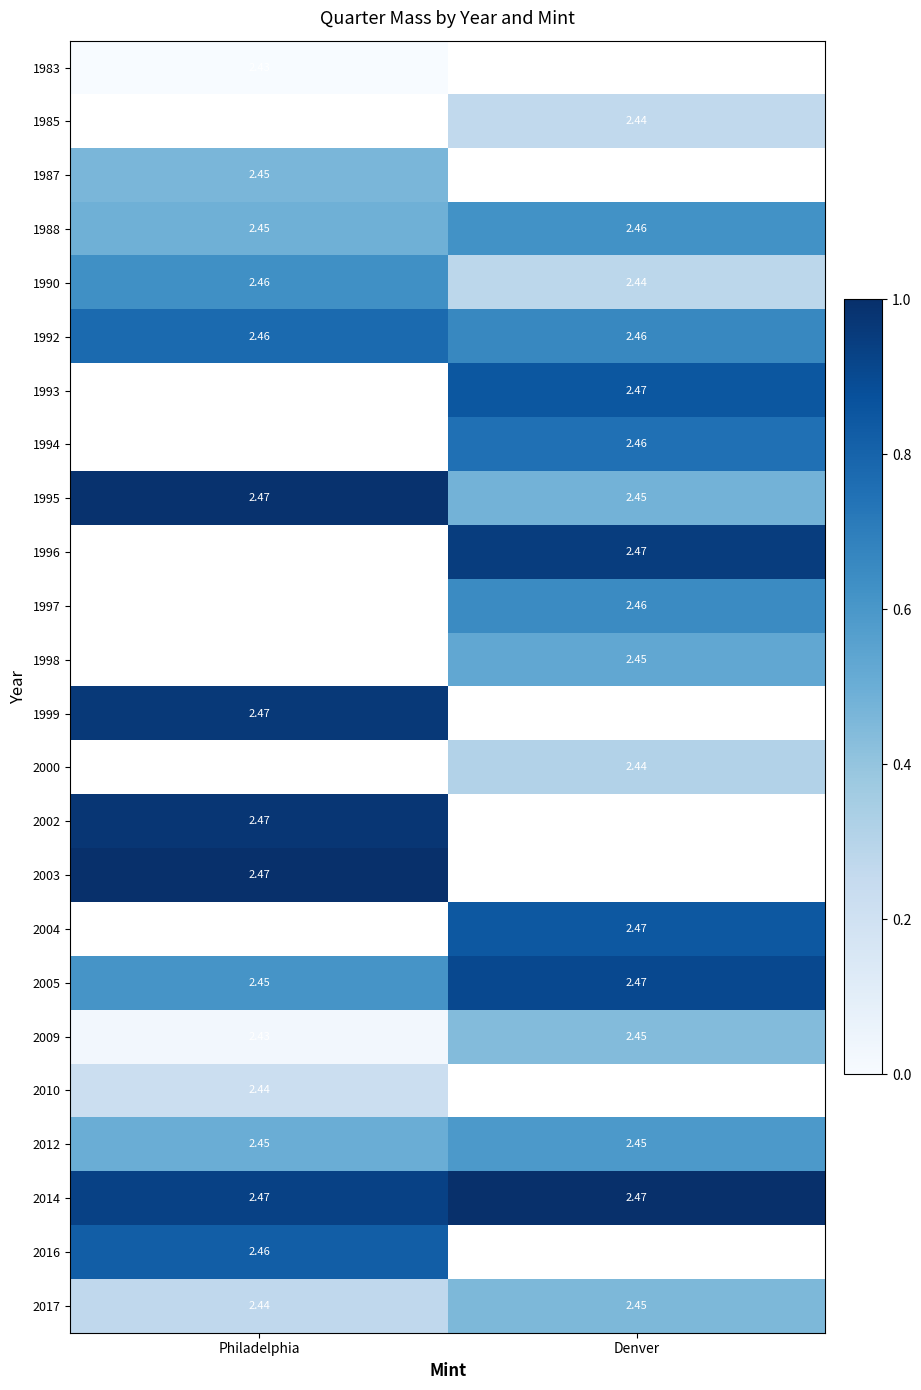

Which category has the highest value in the 2009 series?

Denver